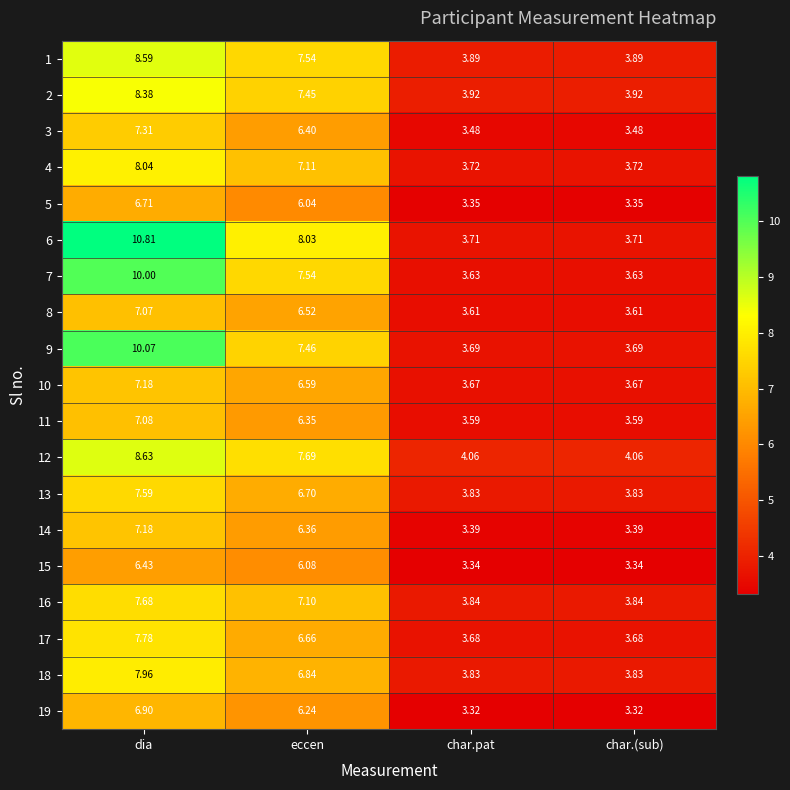

Where is 9 nearest to the value 6?

eccen